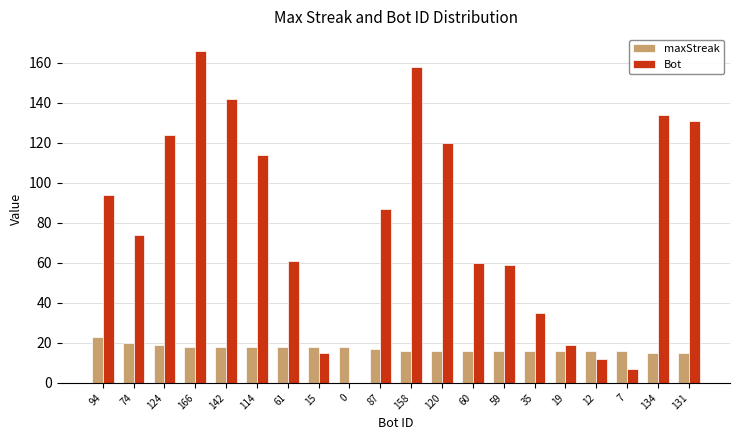

What is the highest value of the maxStreak series?

23